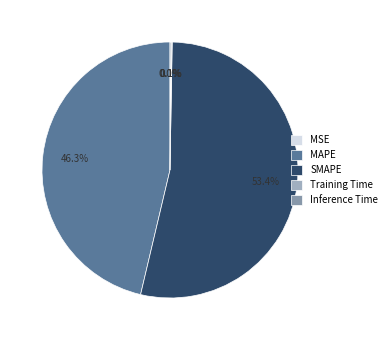

To the nearest percent, what percentage of the pie is MAPE?

46%